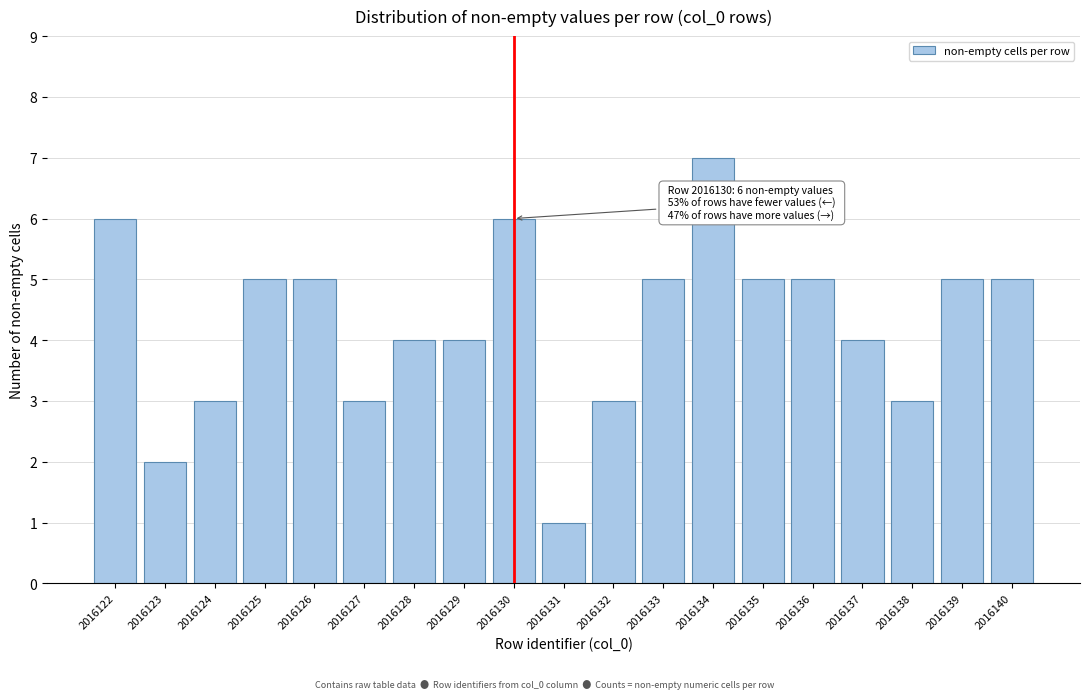

Reading left to right, what are all the values shown in this chart?

6	2	3	5	5	3	4	4	6	1	3	5	7	5	5	4	3	5	5